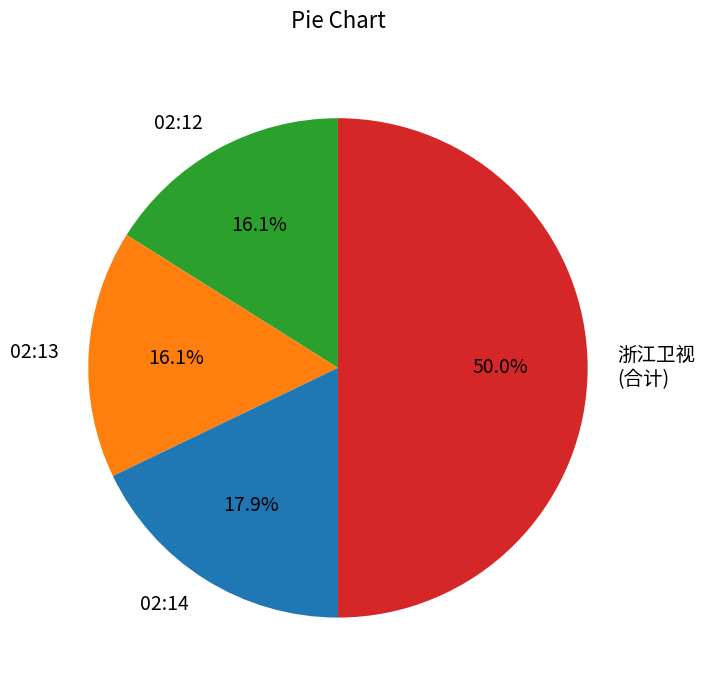

Which category has the biggest portion of the pie?

浙江卫视 (合计)